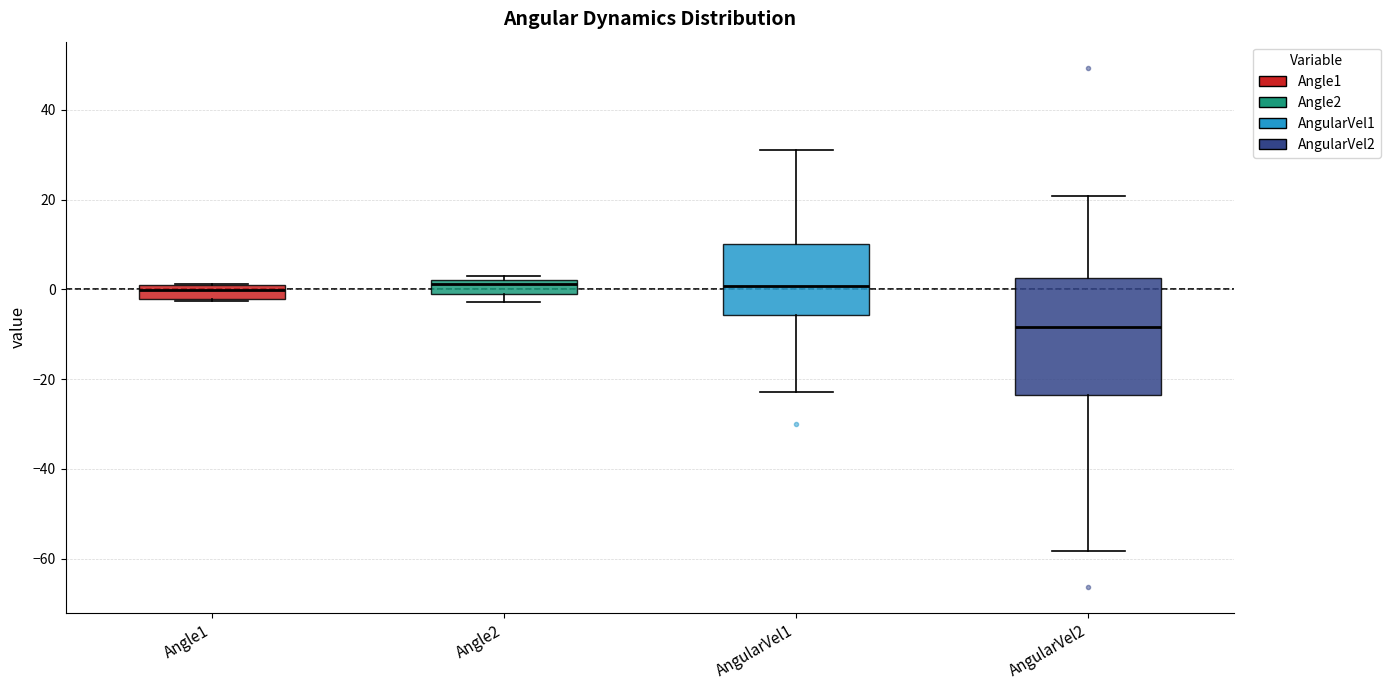

Comparing the boxes themselves (not the whiskers), which one is the tallest?

AngularVel2